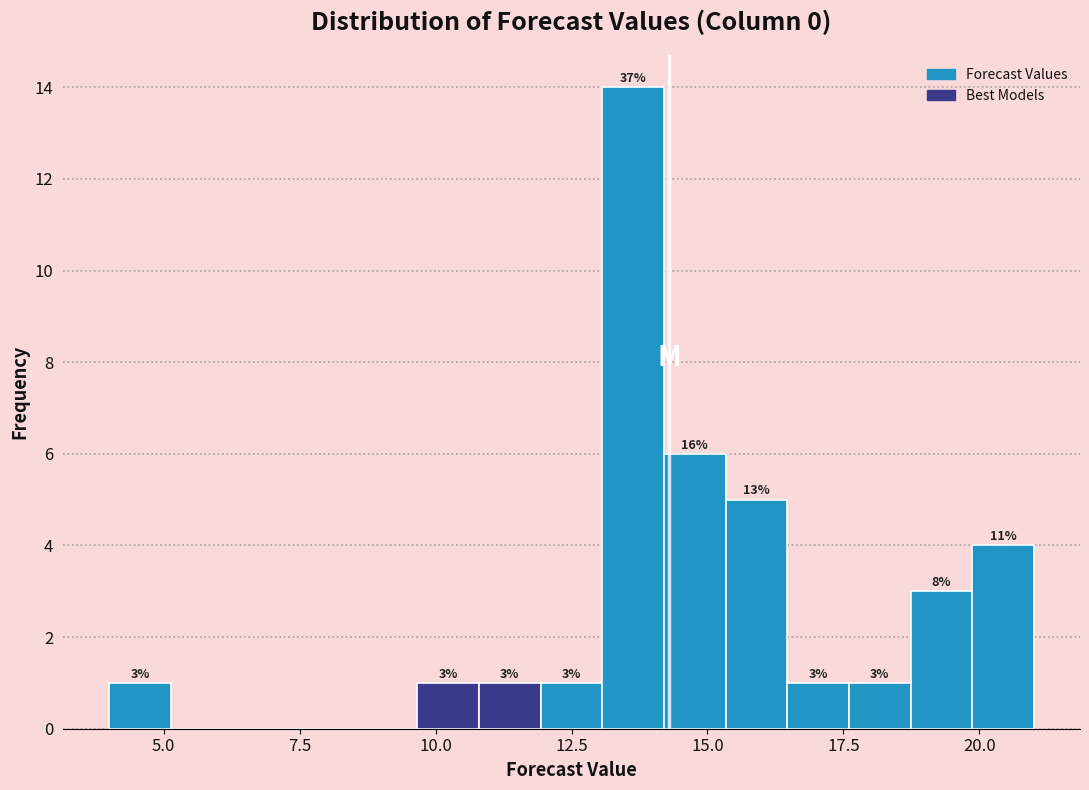

Around what value on the x-axis is the tallest bar? Give the approximate position of its centre, as read against the axis.

13.5